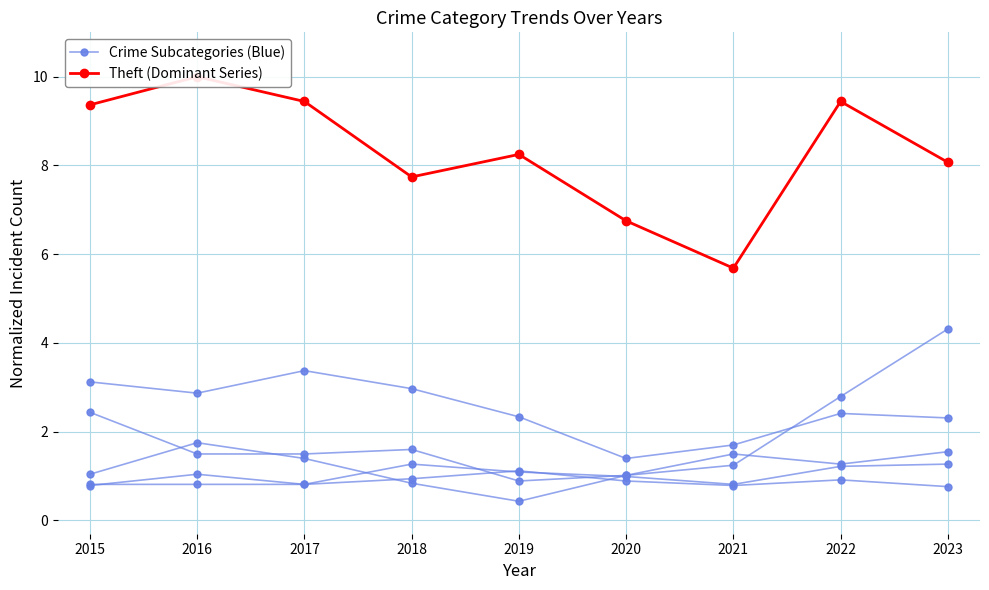

What are all the series names shown in the legend?

Crime Subcategories (Blue), Theft (Dominant Series)